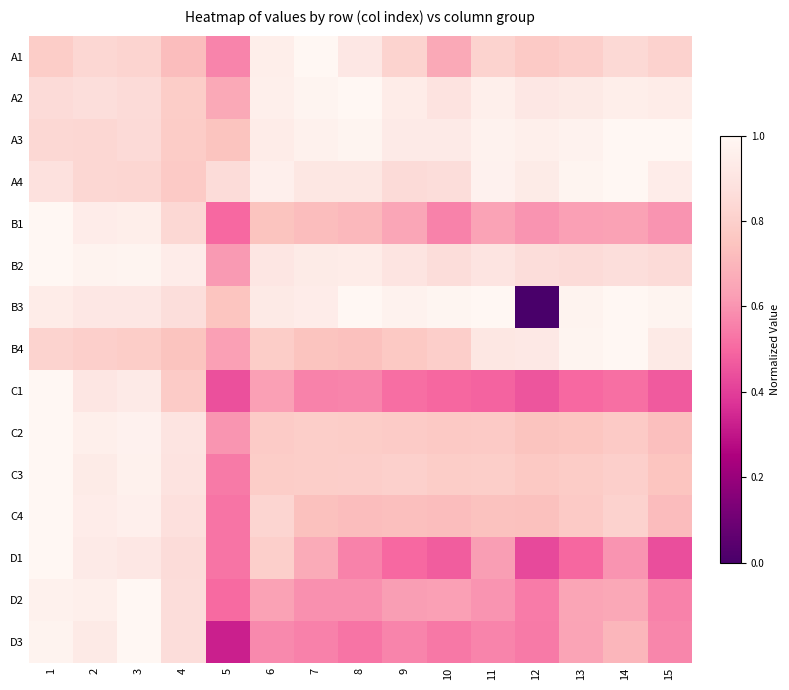

Reading left to right, extract all data points from this chart.

A1: 1=0.8	2=0.8	3=0.8	4=0.7	5=0.6	6=0.9	7=1.0	8=0.9	9=0.8	10=0.7	11=0.8	12=0.8	13=0.8	14=0.8	15=0.8
A2: 1=0.9	2=0.9	3=0.9	4=0.8	5=0.7	6=1.0	7=1.0	8=1.0	9=0.9	10=0.9	11=1.0	12=0.9	13=0.9	14=1.0	15=0.9
A3: 1=0.8	2=0.8	3=0.9	4=0.8	5=0.7	6=0.9	7=1.0	8=1.0	9=0.9	10=0.9	11=1.0	12=1.0	13=1.0	14=1.0	15=1.0
A4: 1=0.9	2=0.8	3=0.8	4=0.8	5=0.9	6=1.0	7=0.9	8=0.9	9=0.9	10=0.9	11=1.0	12=0.9	13=1.0	14=1.0	15=0.9
B1: 1=1.0	2=0.9	3=0.9	4=0.8	5=0.5	6=0.7	7=0.7	8=0.7	9=0.7	10=0.6	11=0.6	12=0.6	13=0.6	14=0.6	15=0.6
B2: 1=1.0	2=1.0	3=1.0	4=0.9	5=0.6	6=0.9	7=0.9	8=0.9	9=0.9	10=0.9	11=0.9	12=0.9	13=0.9	14=0.9	15=0.9
B3: 1=0.9	2=0.9	3=0.9	4=0.9	5=0.8	6=0.9	7=0.9	8=1.0	9=1.0	10=1.0	11=1.0	12=0.0	13=1.0	14=1.0	15=1.0
B4: 1=0.8	2=0.8	3=0.8	4=0.7	5=0.6	6=0.8	7=0.7	8=0.7	9=0.8	10=0.8	11=0.9	12=0.9	13=1.0	14=1.0	15=0.9
C1: 1=1.0	2=0.9	3=0.9	4=0.8	5=0.4	6=0.6	7=0.6	8=0.6	9=0.5	10=0.5	11=0.5	12=0.5	13=0.5	14=0.5	15=0.5
C2: 1=1.0	2=1.0	3=1.0	4=0.9	5=0.6	6=0.8	7=0.8	8=0.8	9=0.8	10=0.8	11=0.8	12=0.7	13=0.8	14=0.8	15=0.7
C3: 1=1.0	2=0.9	3=1.0	4=0.9	5=0.5	6=0.8	7=0.8	8=0.8	9=0.8	10=0.8	11=0.8	12=0.8	13=0.8	14=0.8	15=0.8
C4: 1=1.0	2=0.9	3=1.0	4=0.9	5=0.5	6=0.8	7=0.7	8=0.7	9=0.7	10=0.7	11=0.7	12=0.7	13=0.8	14=0.8	15=0.7
D1: 1=1.0	2=0.9	3=0.9	4=0.9	5=0.5	6=0.8	7=0.7	8=0.6	9=0.5	10=0.5	11=0.6	12=0.4	13=0.5	14=0.6	15=0.4
D2: 1=1.0	2=1.0	3=1.0	4=0.9	5=0.5	6=0.6	7=0.6	8=0.6	9=0.6	10=0.6	11=0.6	12=0.5	13=0.6	14=0.7	15=0.6
D3: 1=1.0	2=0.9	3=1.0	4=0.9	5=0.3	6=0.6	7=0.6	8=0.5	9=0.6	10=0.5	11=0.6	12=0.5	13=0.6	14=0.7	15=0.6